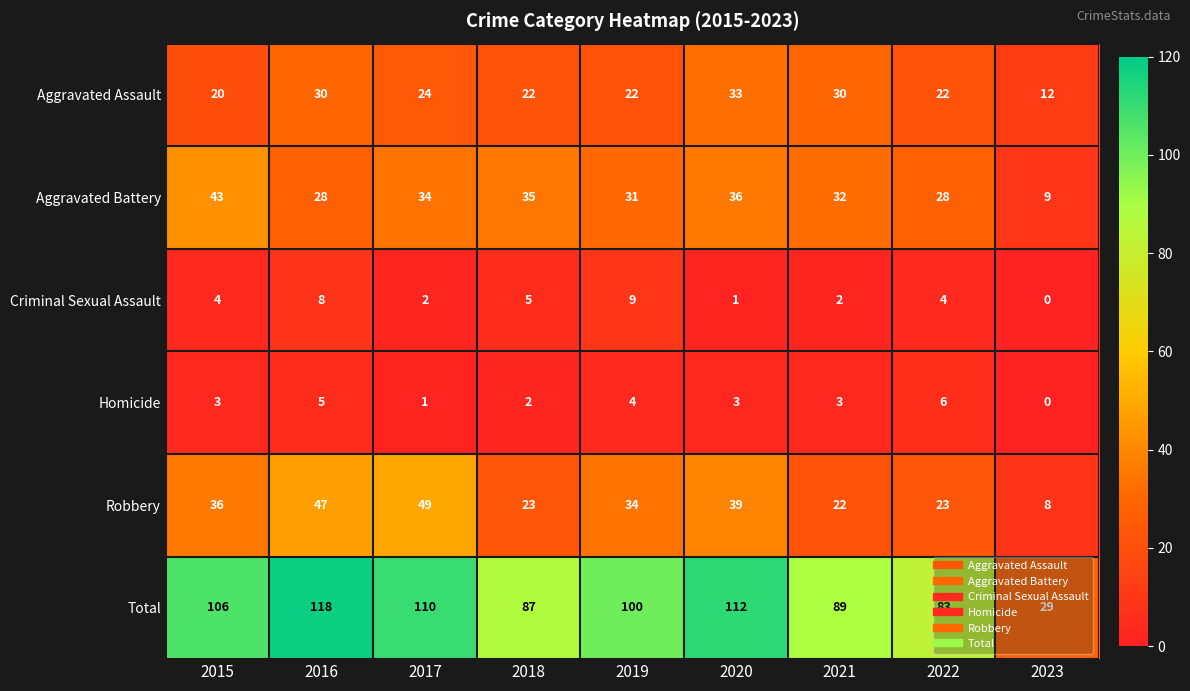

What is the average value of the Aggravated Assault series?

24